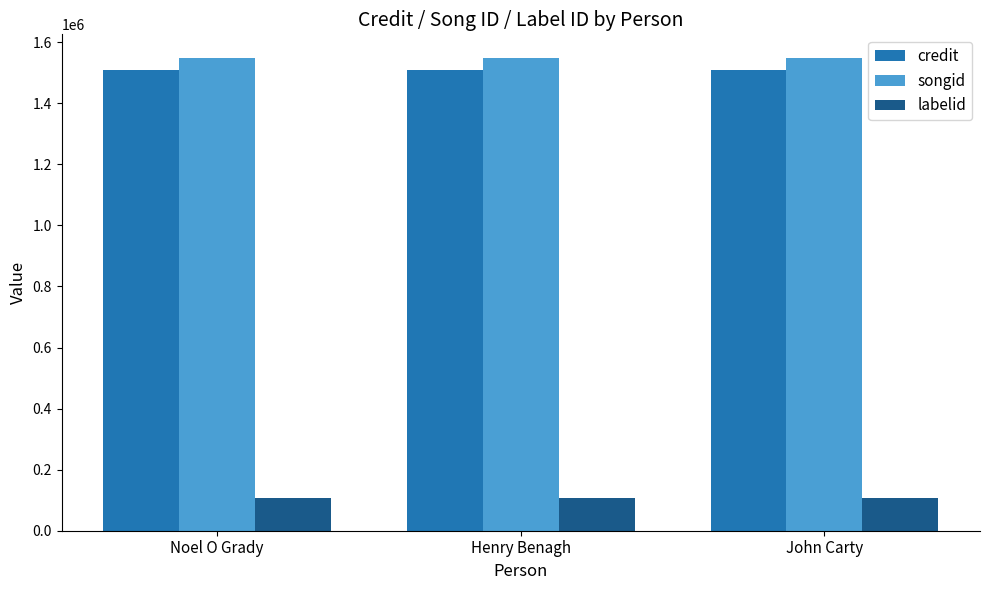

What is the difference between the highest and lowest values at Henry Benagh?

1440054